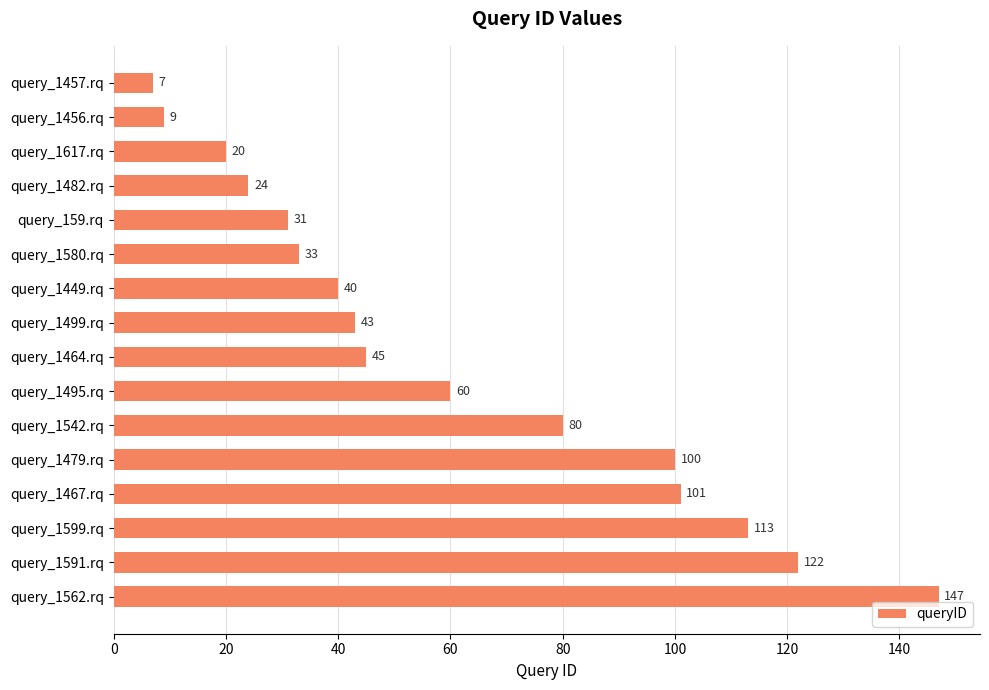

List the labels in order of value, smallest first.

query_1457.rq, query_1456.rq, query_1617.rq, query_1482.rq, query_159.rq, query_1580.rq, query_1449.rq, query_1499.rq, query_1464.rq, query_1495.rq, query_1542.rq, query_1479.rq, query_1467.rq, query_1599.rq, query_1591.rq, query_1562.rq